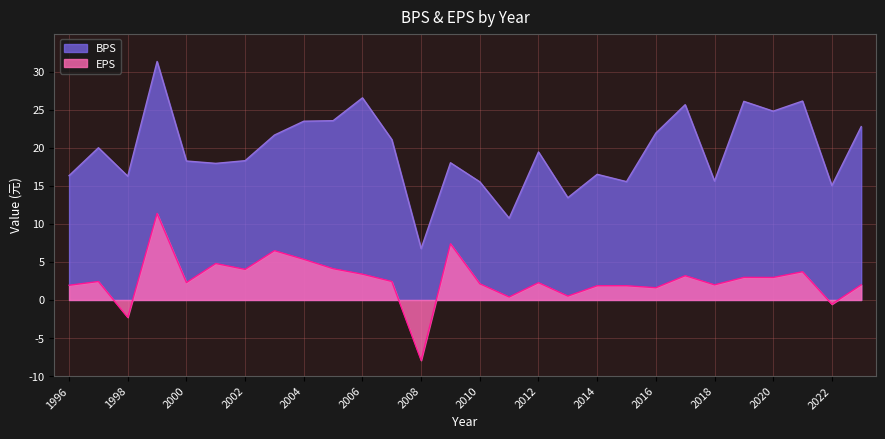

Reading left to right, what are all the values shown in this chart?

BPS: 16.3	20.0	16.3	31.3	18.3	17.9	18.3	21.7	23.5	23.6	26.6	21.1	6.8	18.0	15.5	10.7	19.4	13.4	16.5	15.6	21.9	25.7	15.6	26.1	24.8	26.1	15.0	22.8
EPS: 1.9	2.4	-2.3	11.4	2.3	4.8	4.0	6.5	5.3	4.1	3.4	2.4	-7.9	7.4	2.1	0.4	2.3	0.5	1.9	1.9	1.6	3.2	2.0	3.0	3.0	3.7	-0.6	2.0